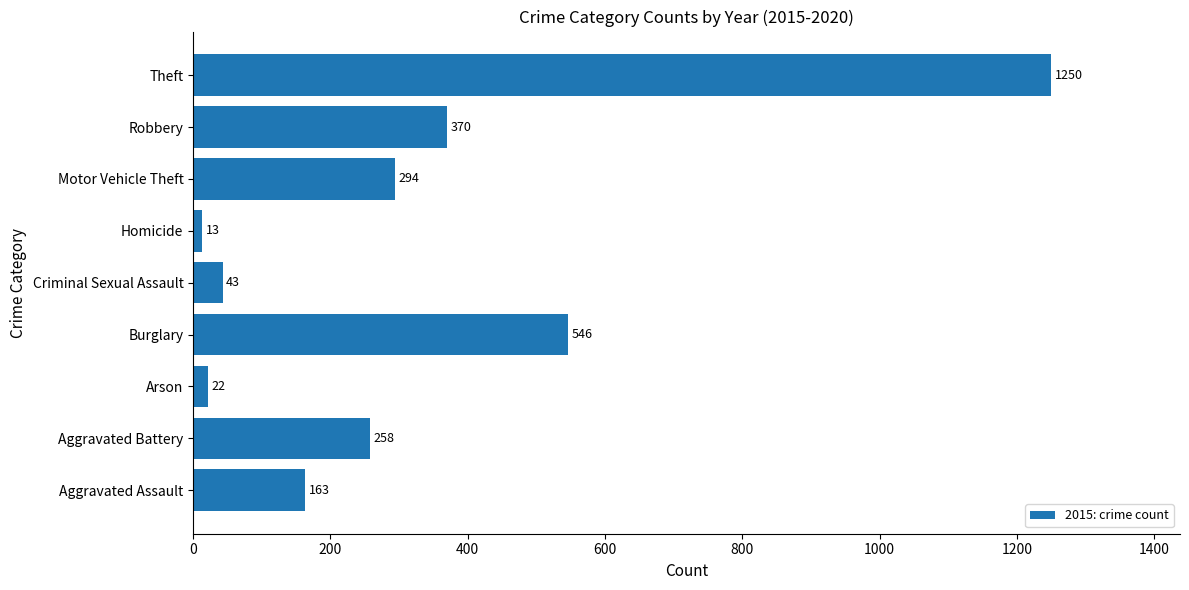

Rank the categories by value from highest to lowest.

Theft, Burglary, Robbery, Motor Vehicle Theft, Aggravated Battery, Aggravated Assault, Criminal Sexual Assault, Arson, Homicide